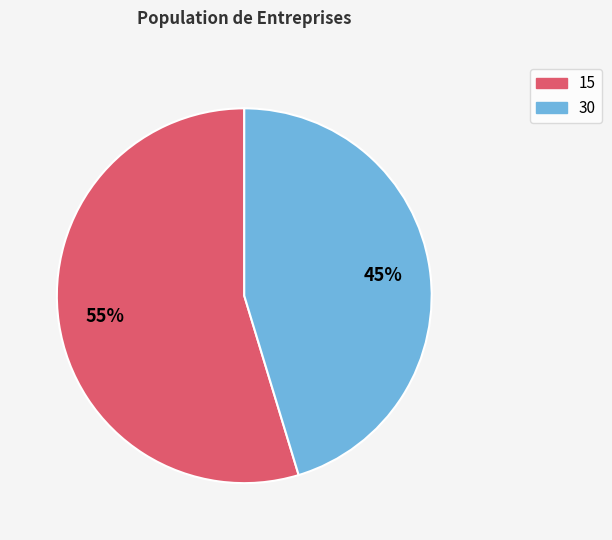

What is the largest slice in the pie chart?

15